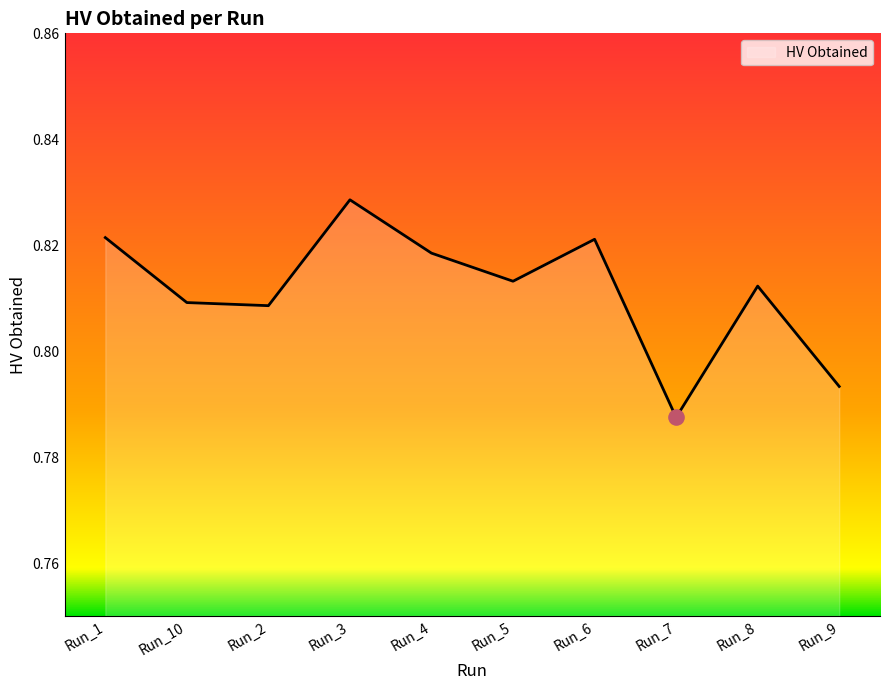

Which has a higher value, Run_1 or Run_3?

Run_3